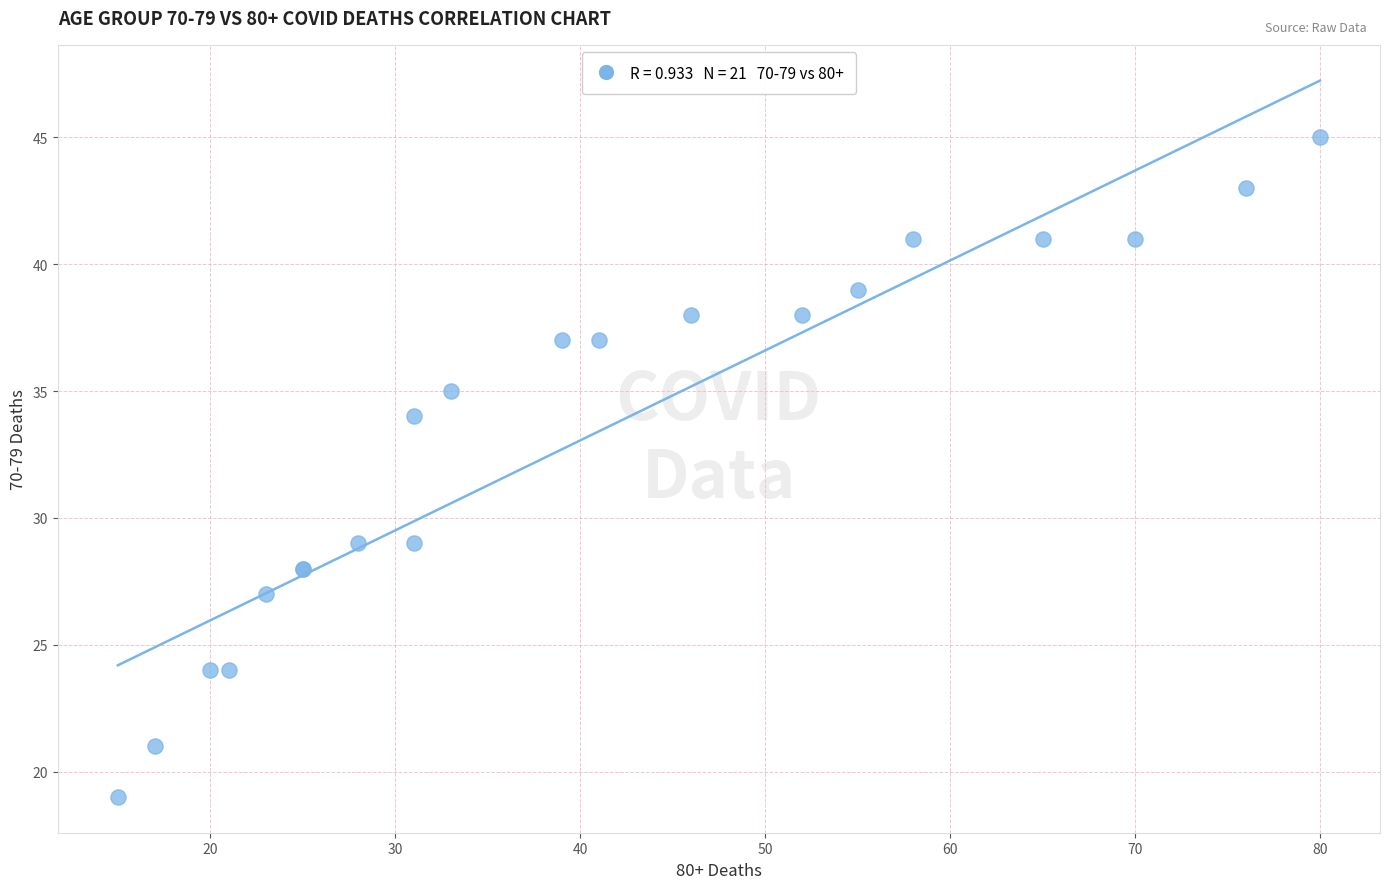

What Y value in the scatter plot is closest to 32?

34